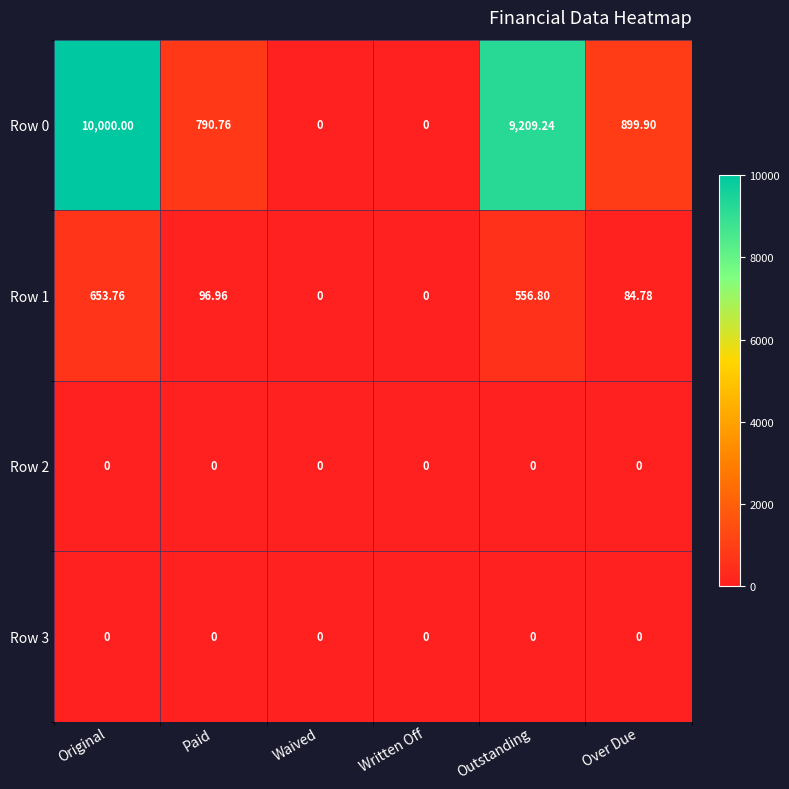

What is the difference between the highest and lowest values at Outstanding?

9209.2